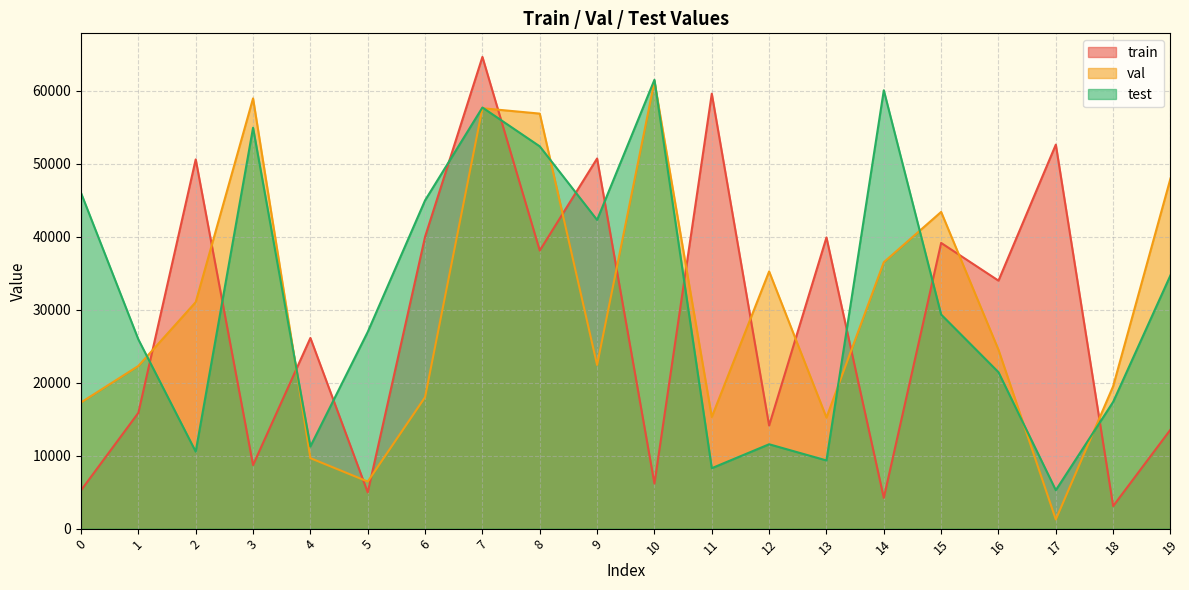

How many interior local peaks does the test series have?

5